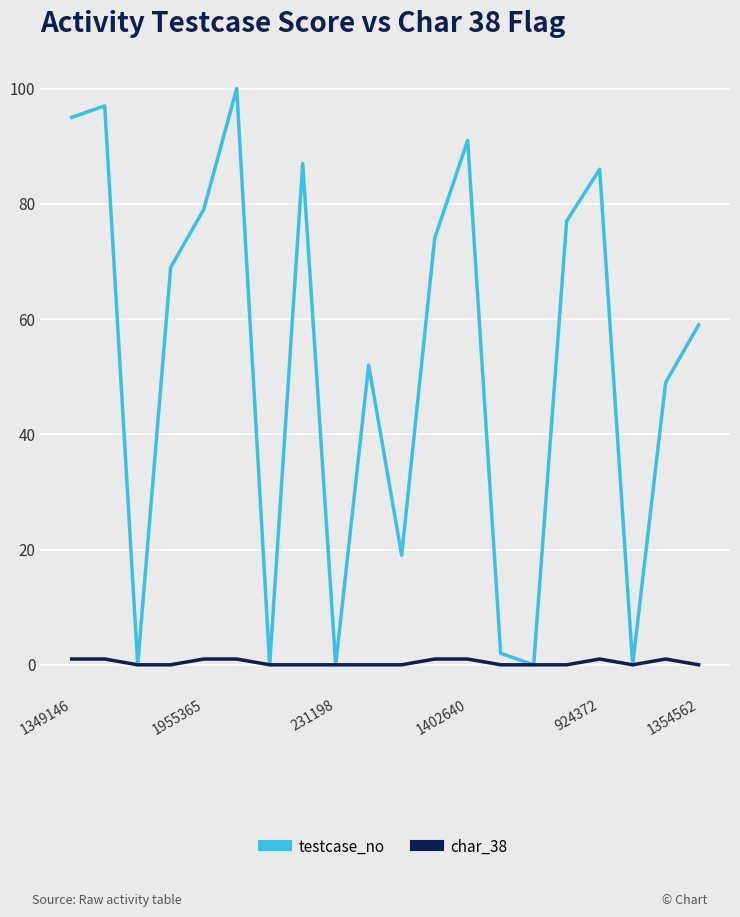

Which series has the largest total across all categories?

testcase_no